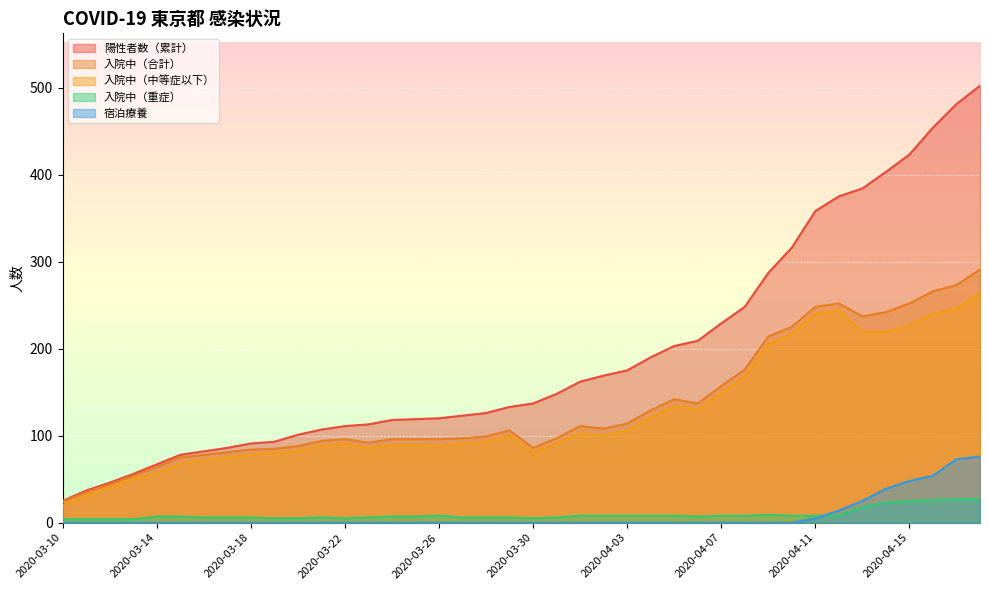

At which category does the chart reach its peak across all series?

2020-04-18